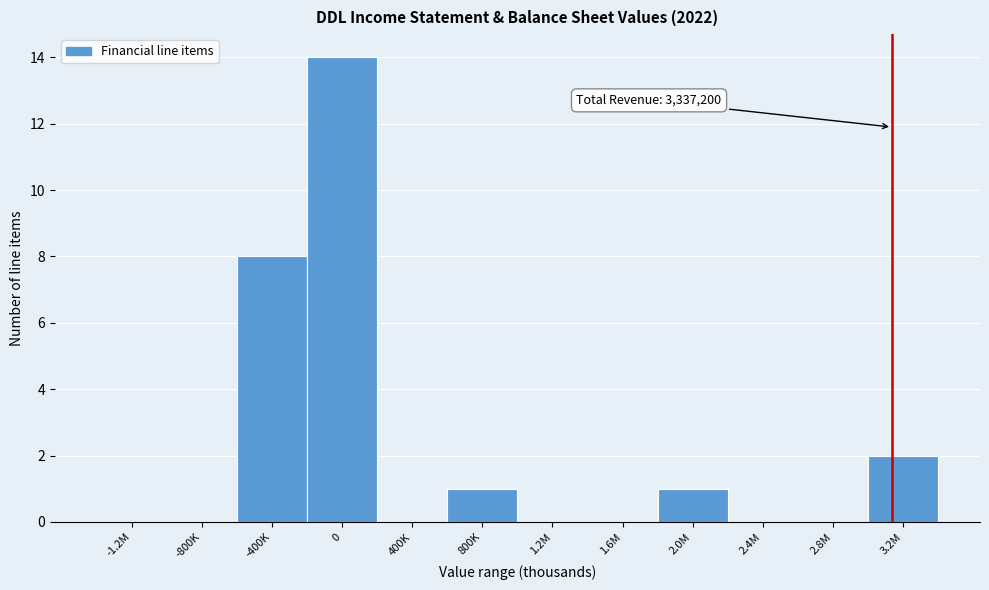

Reading left to right, what are all the values shown in this chart?

-1.2M=0	-800K=0	-400K=8	0=14	400K=0	800K=1	1.2M=0	1.6M=0	2.0M=1	2.4M=0	2.8M=0	3.2M=2